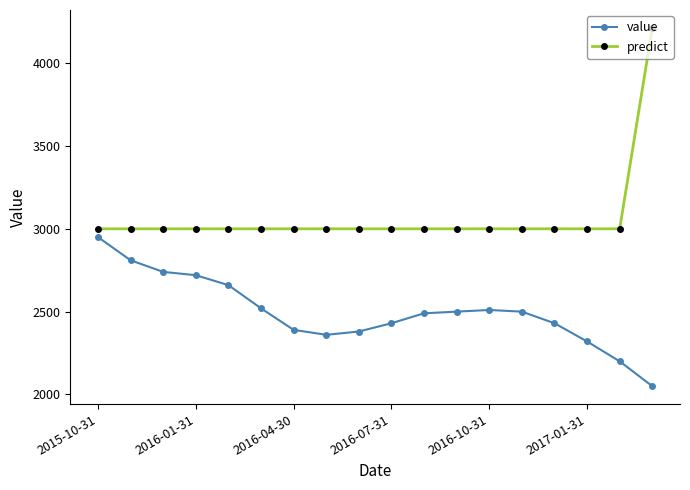

How many data points in predict are above 3000?

10